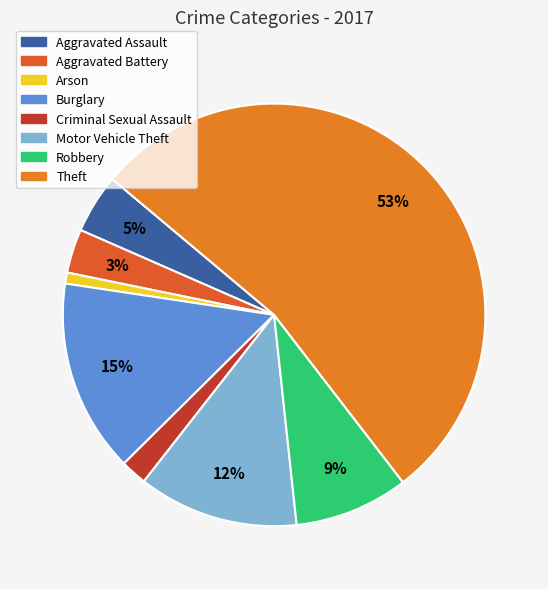

Is it true that Theft is 42% of the pie?

False